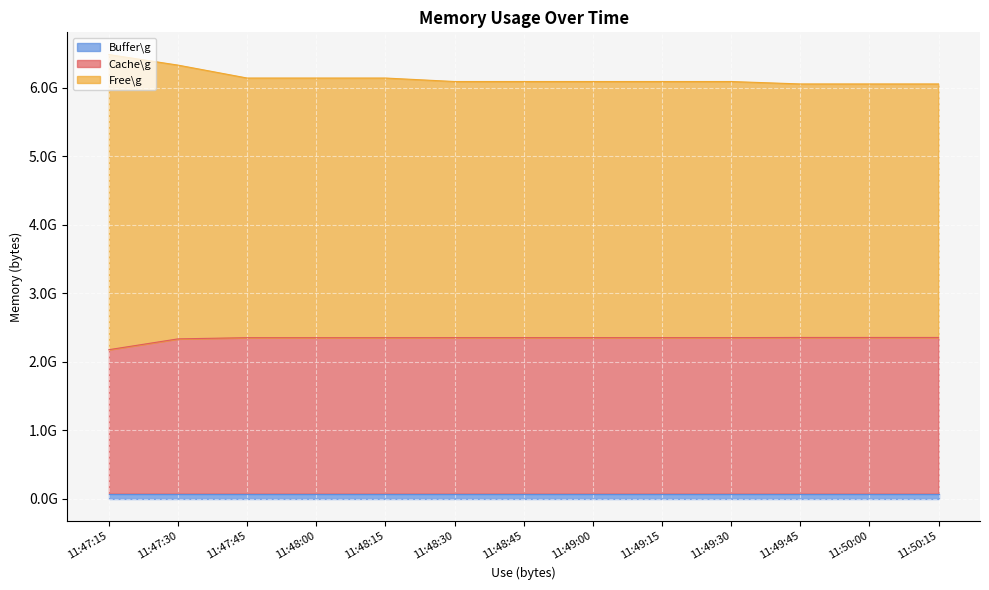

Between 11:48:30 and 11:47:15, which is larger?

11:48:30